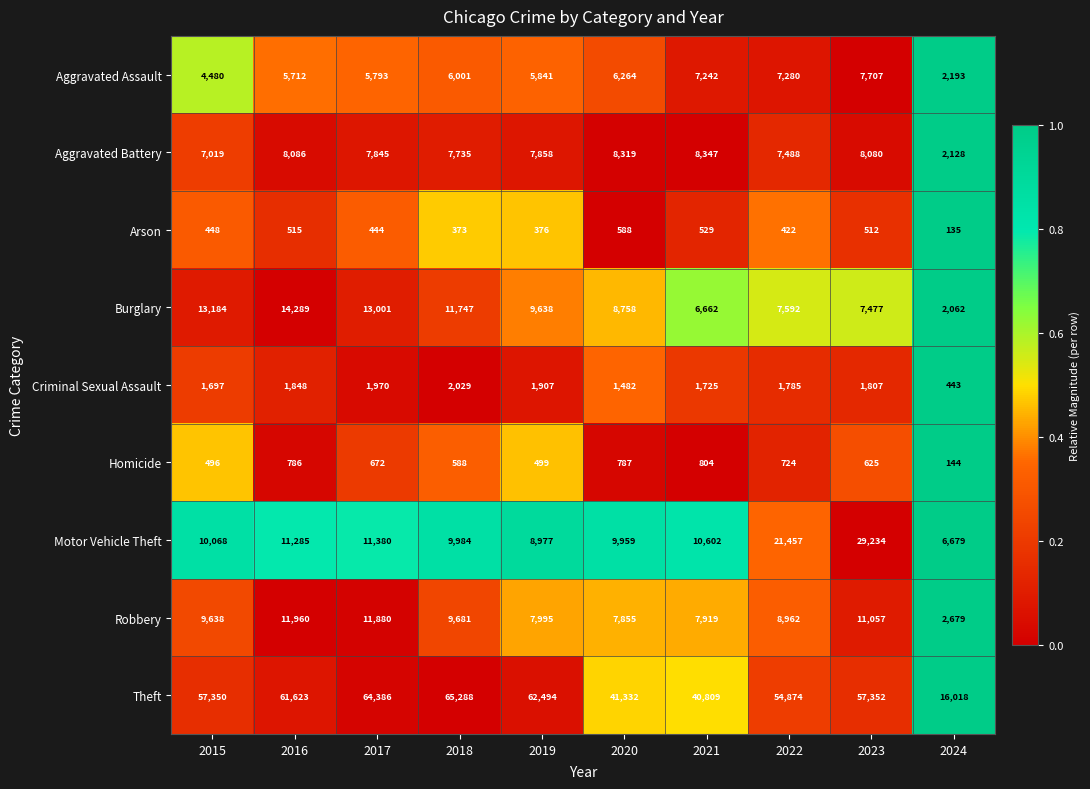

What is the total value across all series at 2023?

123851